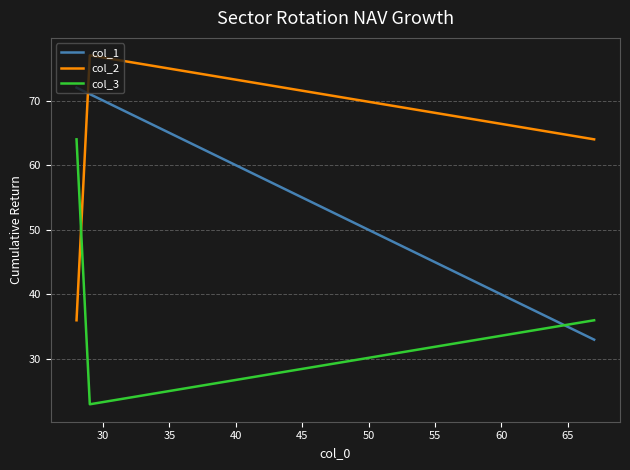

Does the chart display data point markers on the line(s)?

No